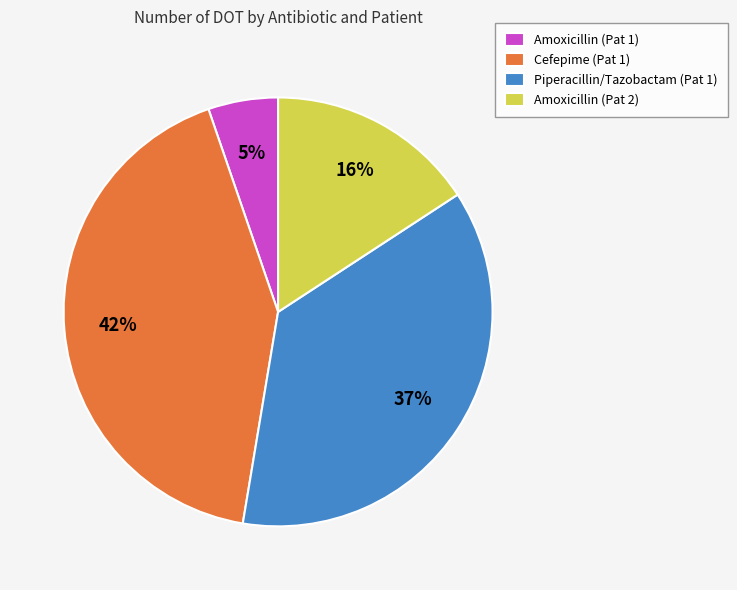

Which category has the biggest portion of the pie?

Cefepime (Pat 1)